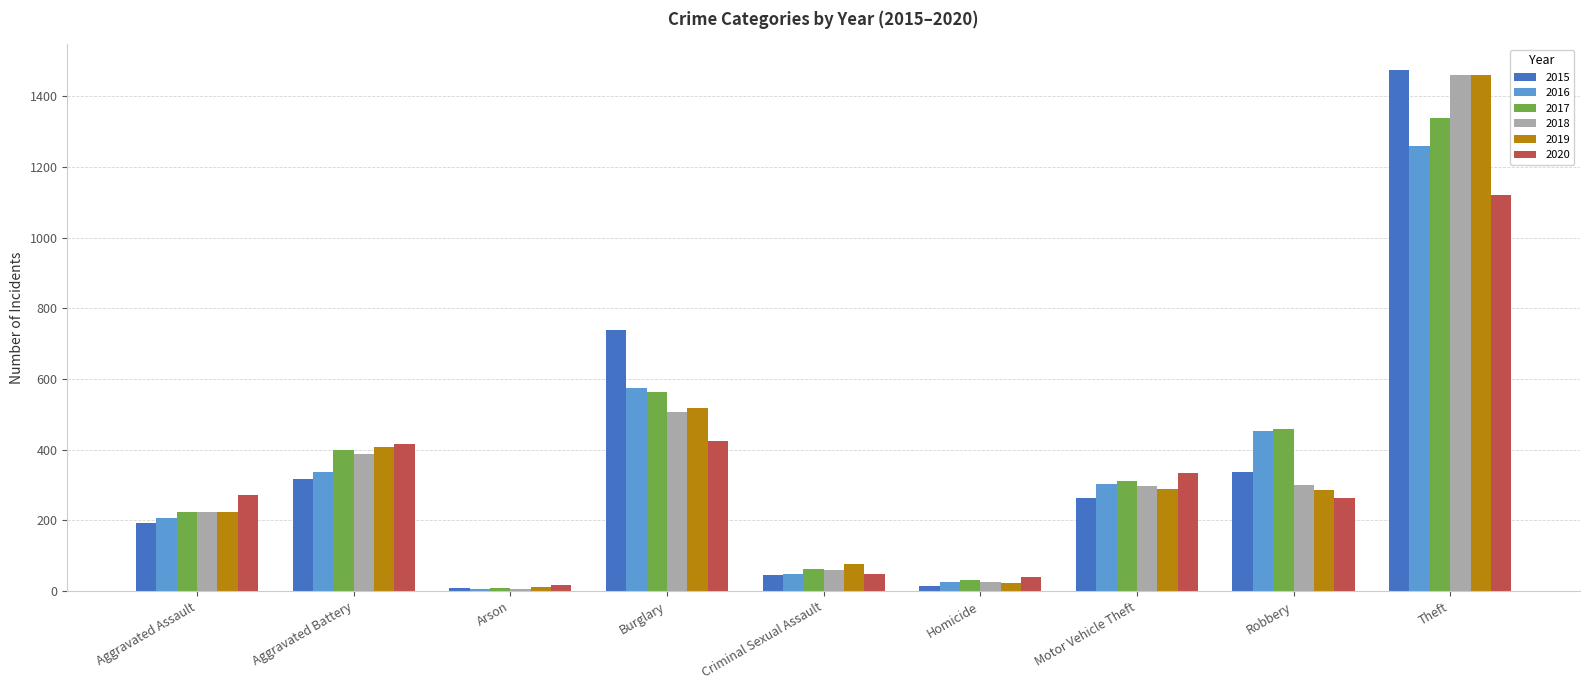

What is the label of the 5th bar from the right?

Criminal Sexual Assault